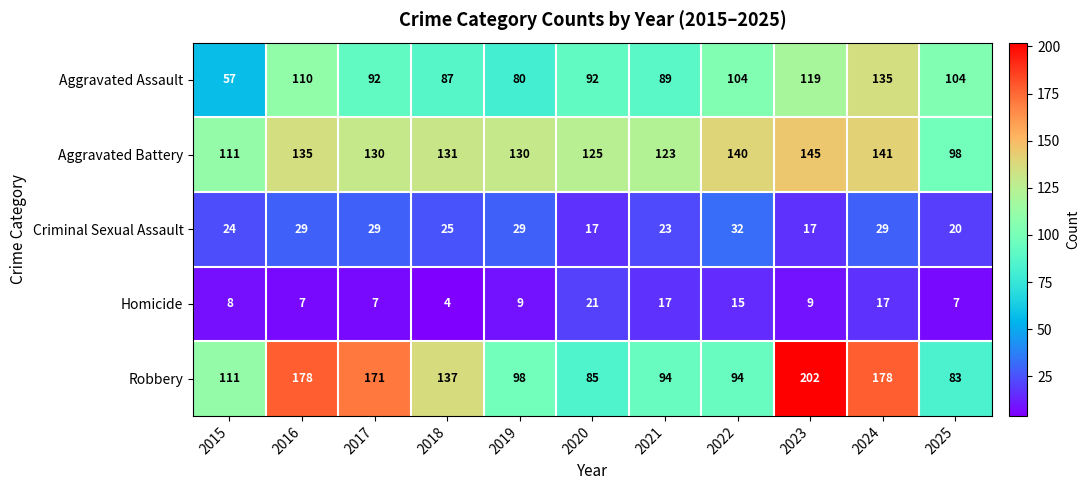

What is the smallest value displayed?

4